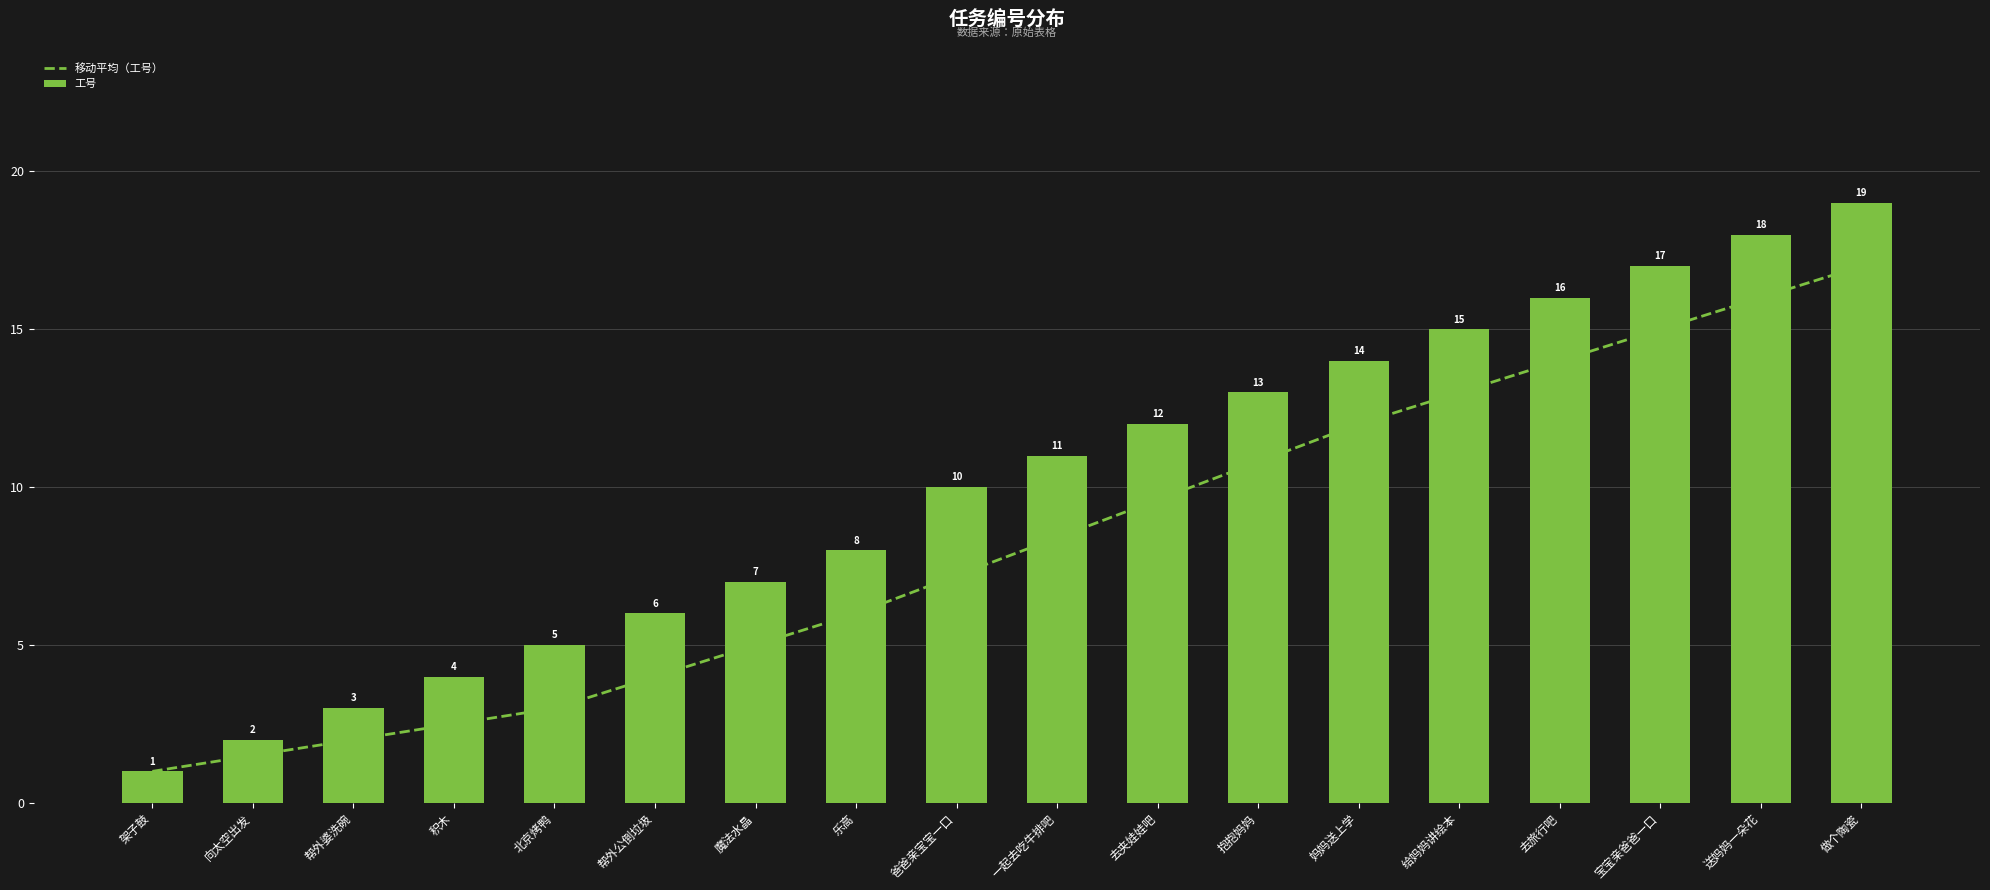

Between 帮外公倒垃圾 and 乐高, which is larger?

乐高